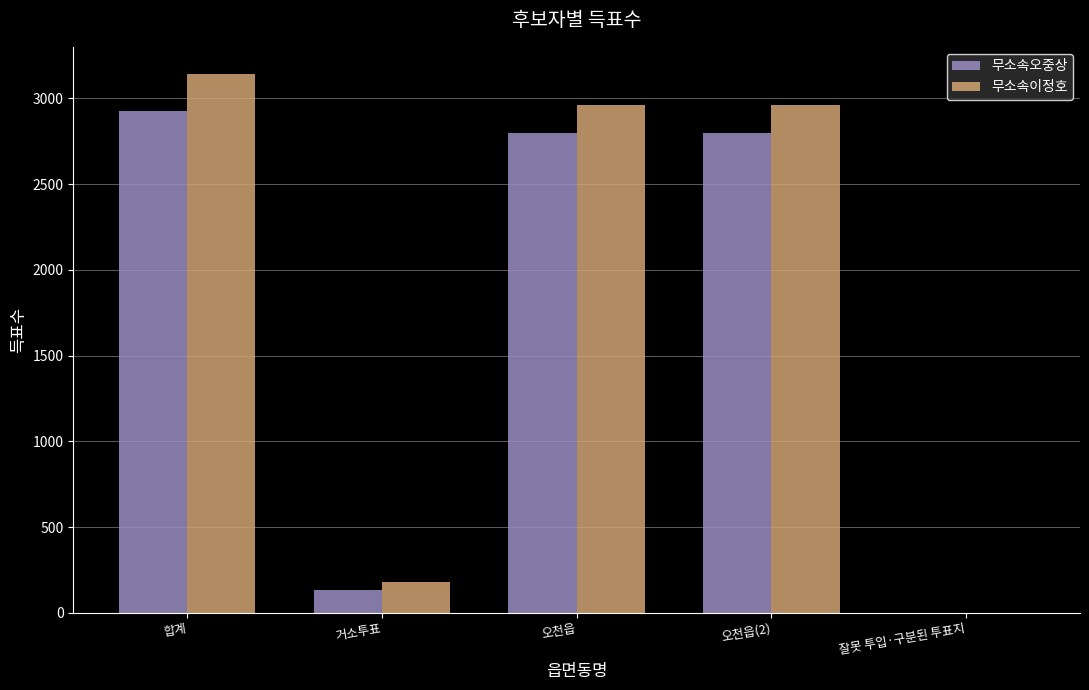

What is the sum of all 무소속이정호 values?

9252